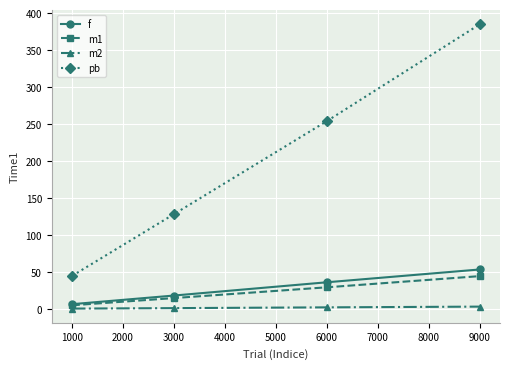

What is the smallest value displayed?

0.4